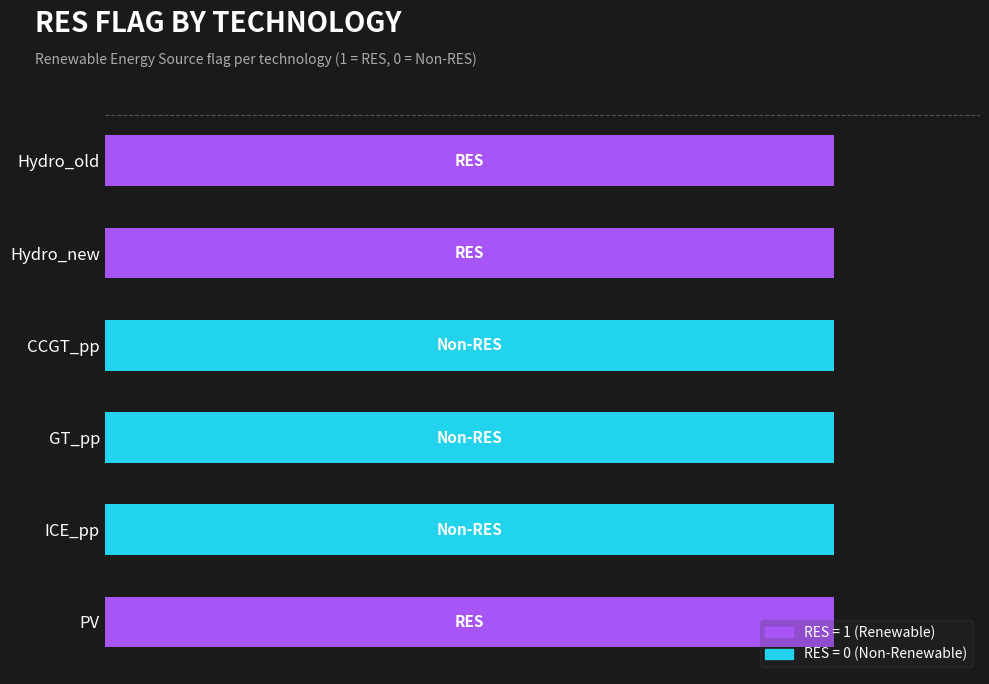

Reading right to left, what are all the values shown in this chart?

PV=1	ICE_pp=0	GT_pp=0	CCGT_pp=0	Hydro_new=1	Hydro_old=1